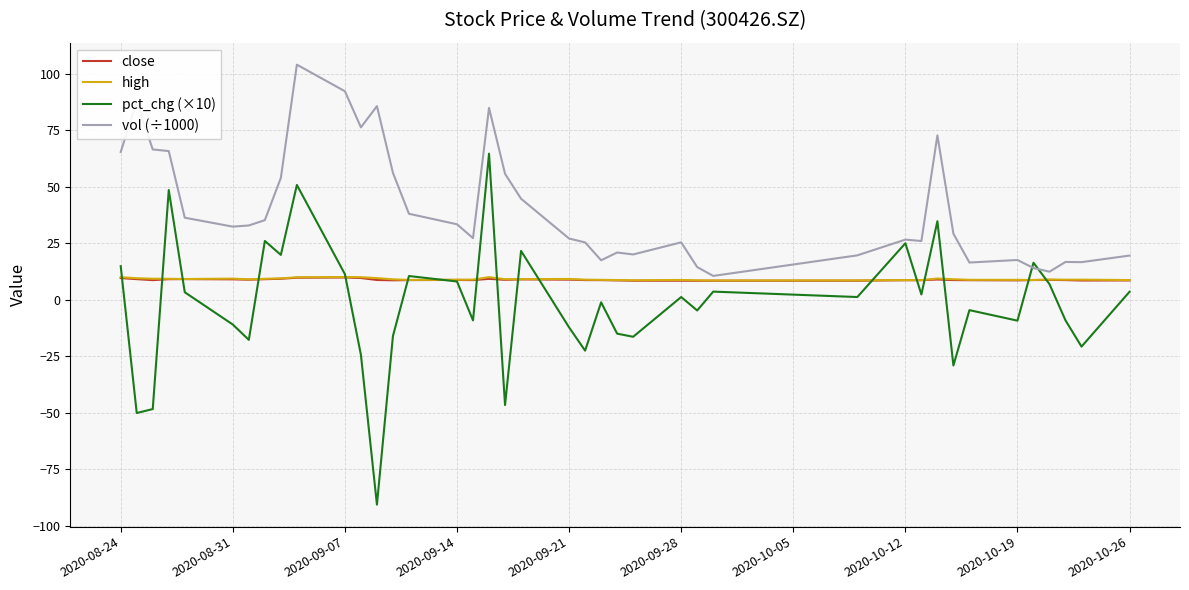

Which series has the widest spread of values?

pct_chg (×10)